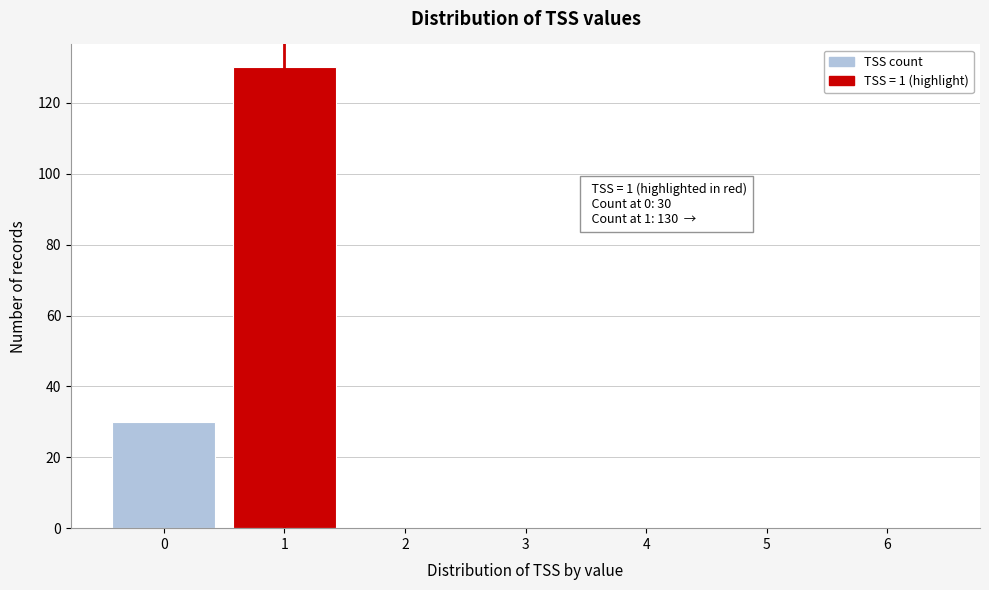

Reading left to right, what are all the values shown in this chart?

0=30	1=130	2=0	3=0	4=0	5=0	6=0